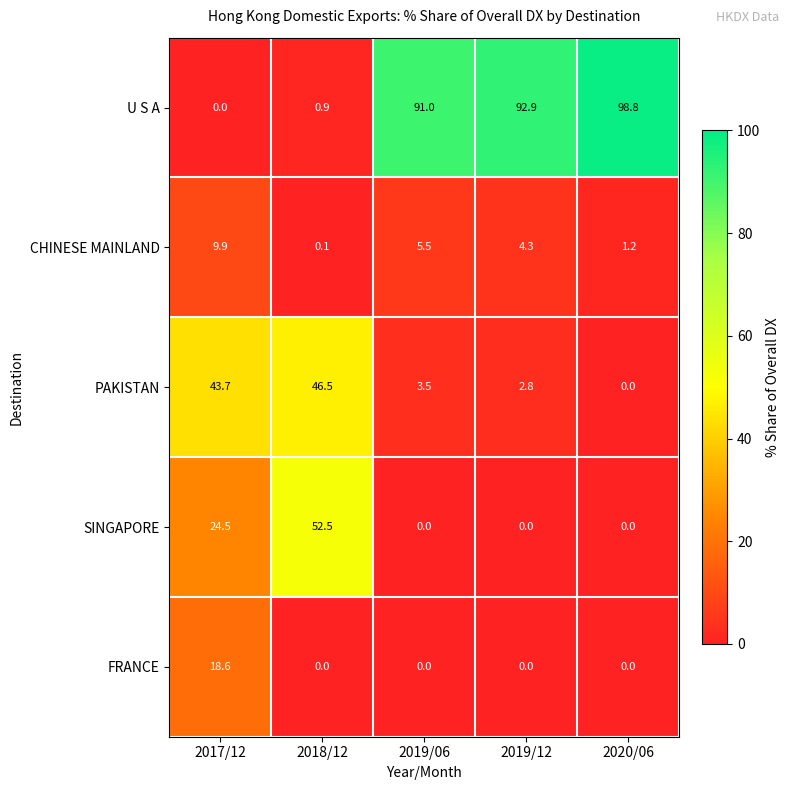

At how many categories does at least one series exceed 84?

3